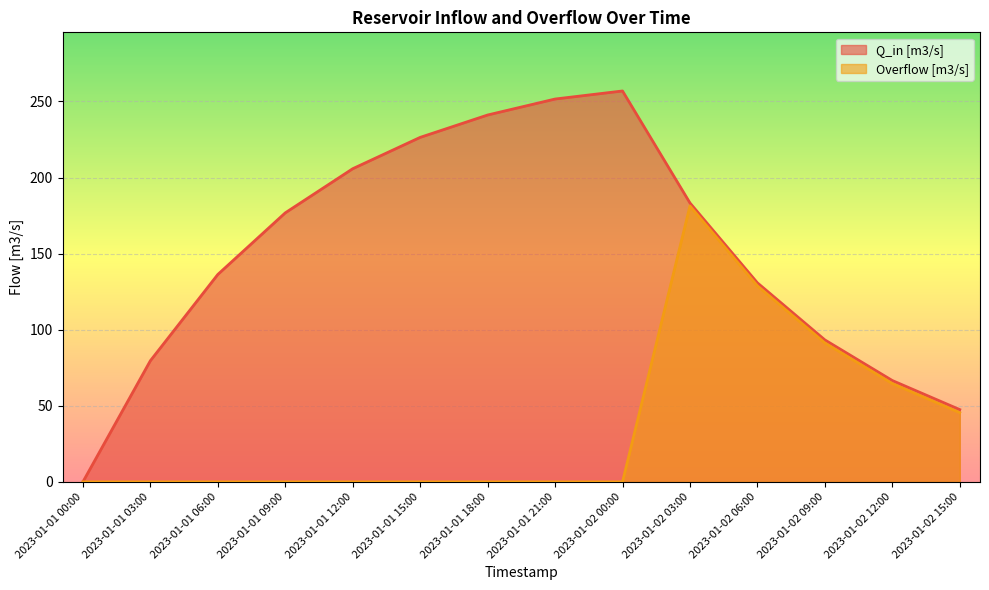

What position from the right is 2023-01-01 12:00?

10